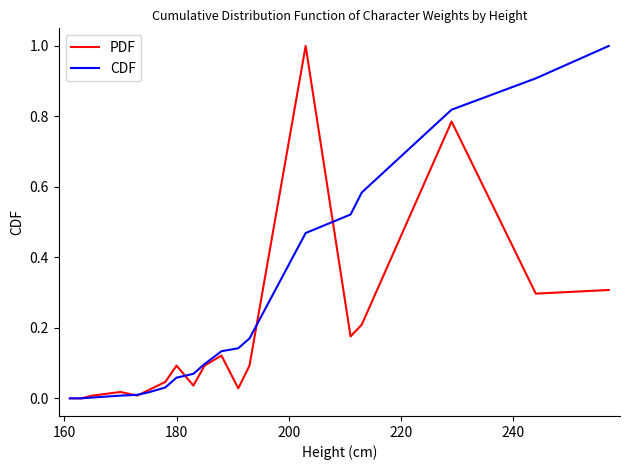

After their last crossing, which series has the higher values: PDF or CDF?

CDF